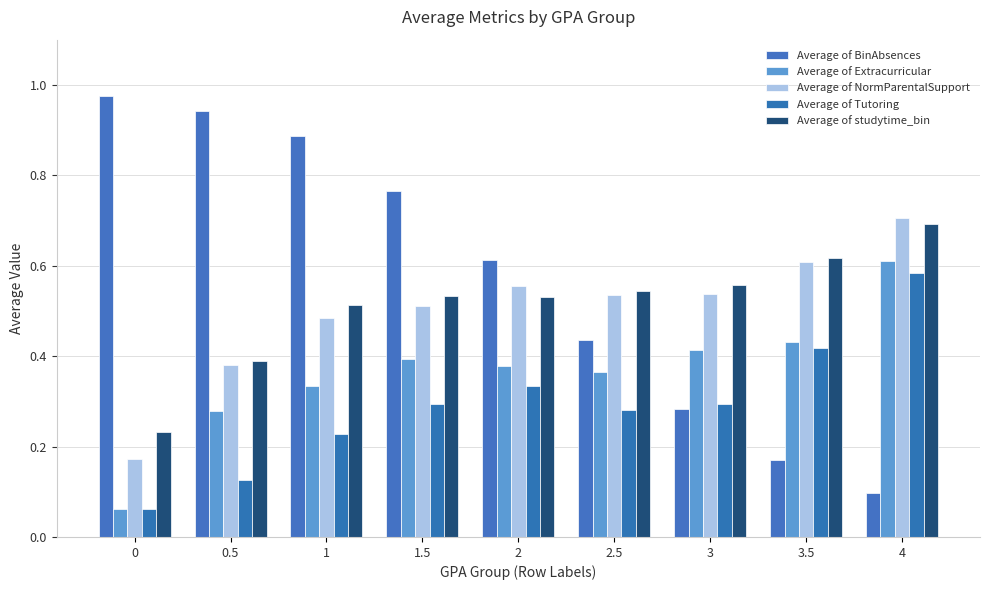

Reading left to right, what are all the values shown in this chart?

Average of BinAbsences: 1.0	0.9	0.9	0.8	0.6	0.4	0.3	0.2	0.1
Average of Extracurricular: 0.1	0.3	0.3	0.4	0.4	0.4	0.4	0.4	0.6
Average of NormParentalSupport: 0.2	0.4	0.5	0.5	0.6	0.5	0.5	0.6	0.7
Average of Tutoring: 0.1	0.1	0.2	0.3	0.3	0.3	0.3	0.4	0.6
Average of studytime_bin: 0.2	0.4	0.5	0.5	0.5	0.5	0.6	0.6	0.7